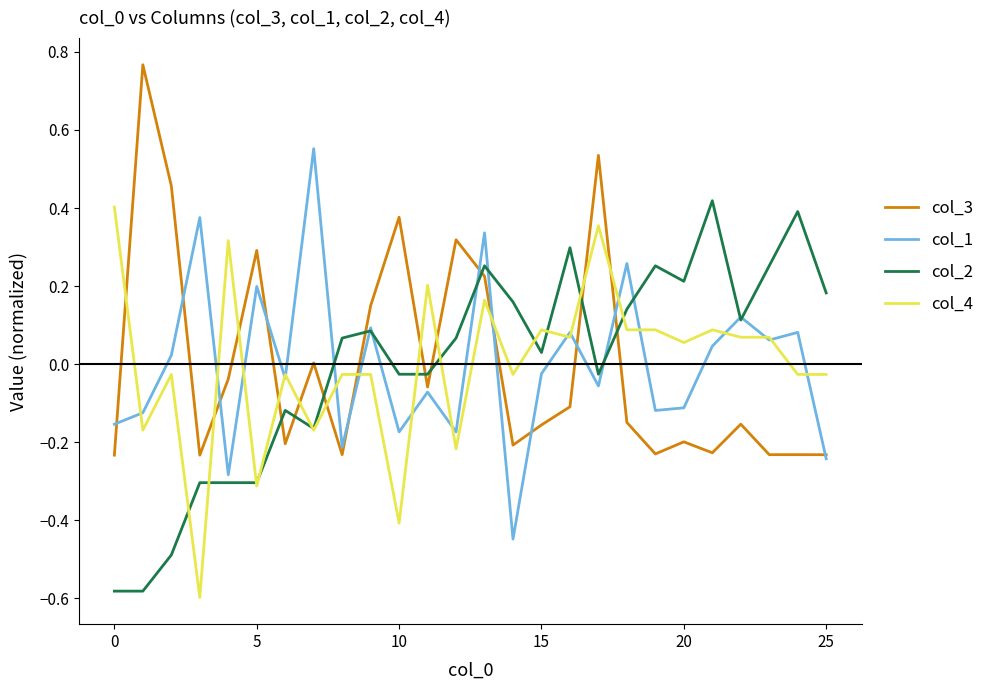

Which series ends up on top after the final intersection of col_3 and col_2?

col_2